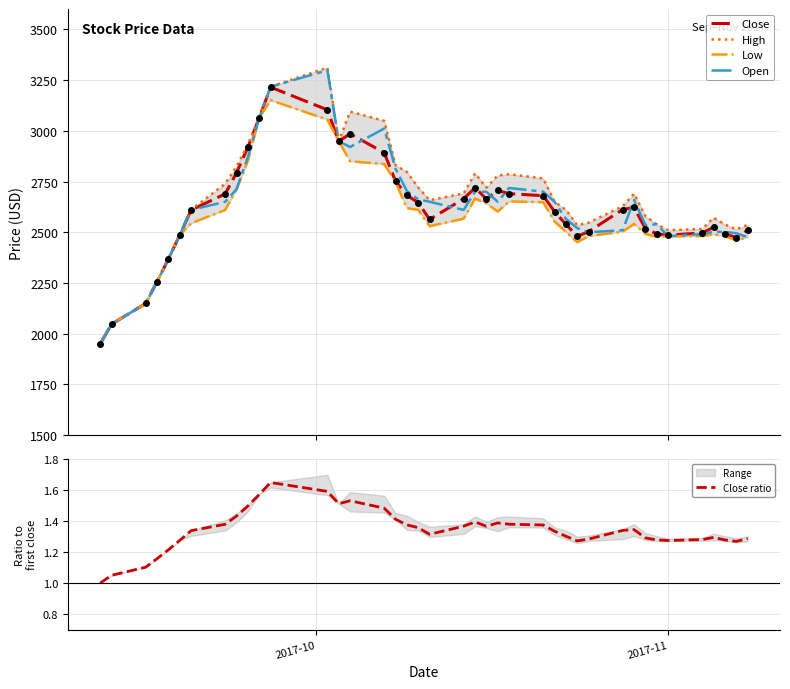

What is the lowest value of the Close series?

1950